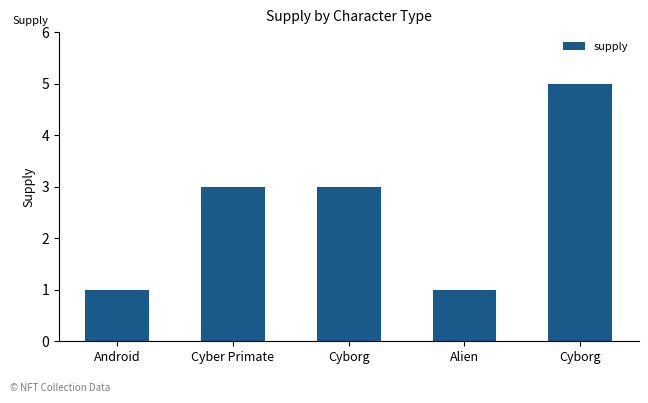

How many categories are shown in the chart?

5